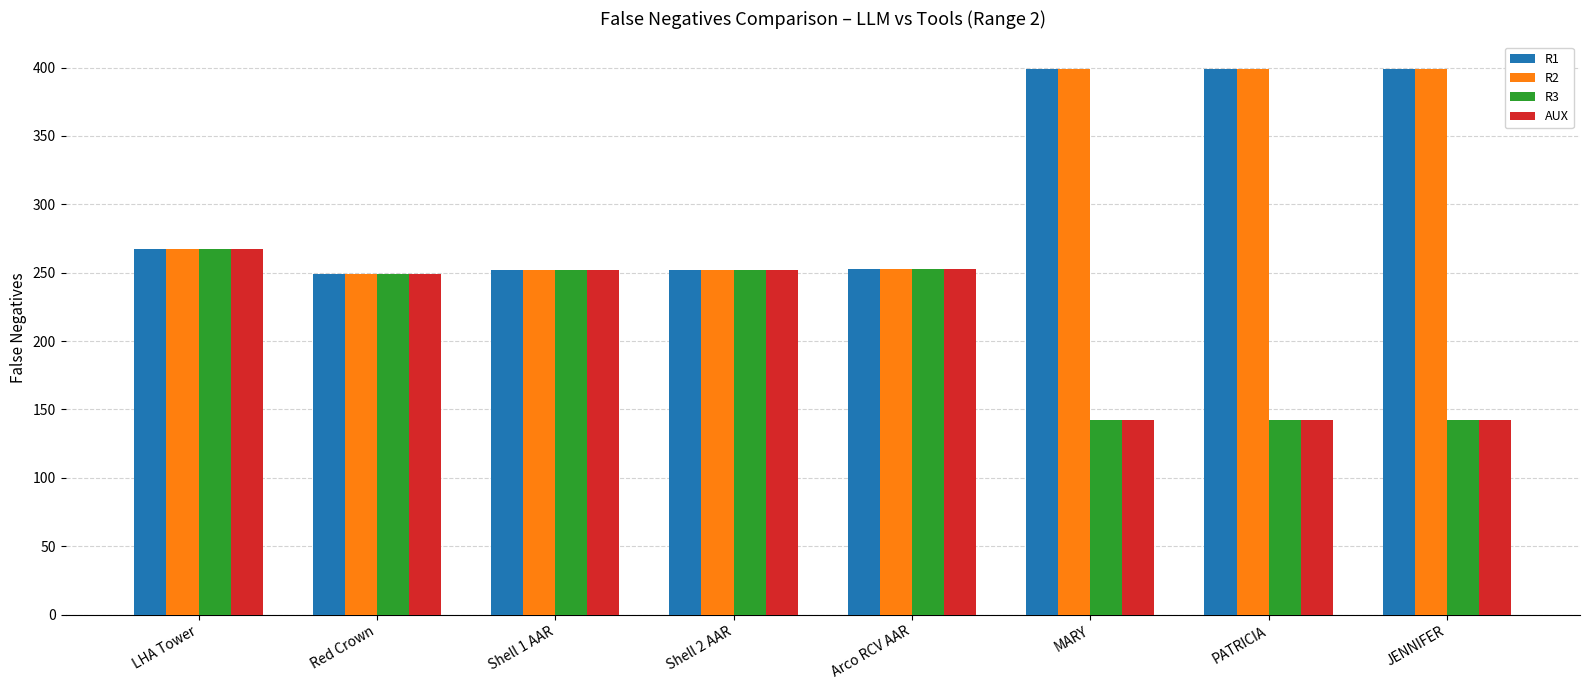

What position from the right is PATRICIA?

2